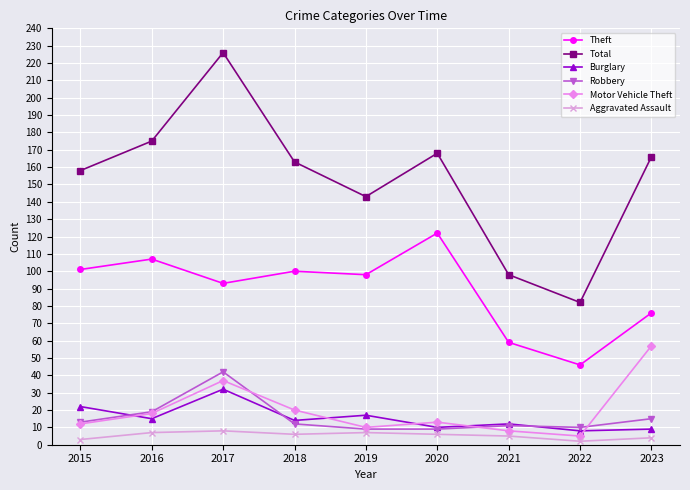

True or false: Theft has a value of 47 at 2015.

False